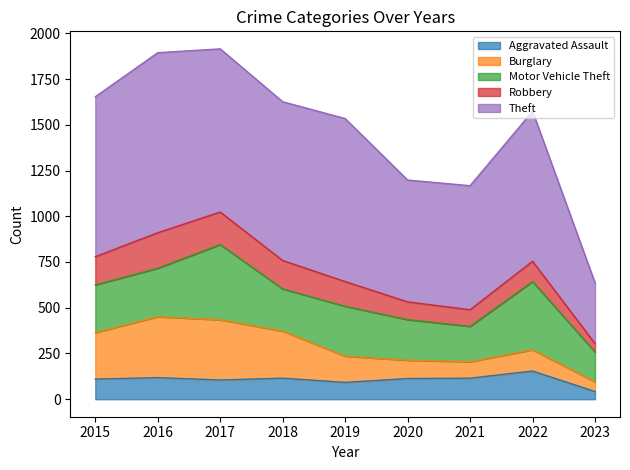

What is the value of the Theft point at the 3rd from the left?

892